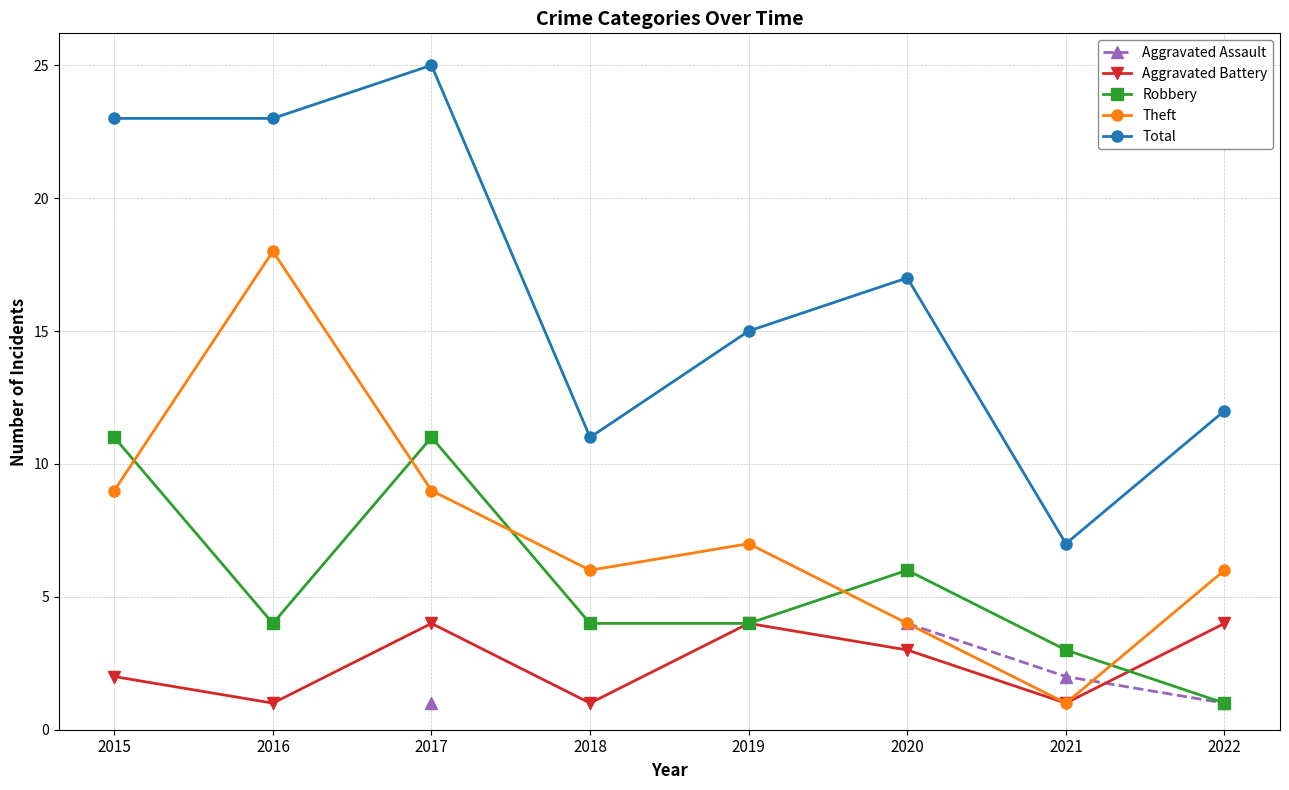

What is the difference between the maximum and minimum values in the Robbery series?

10